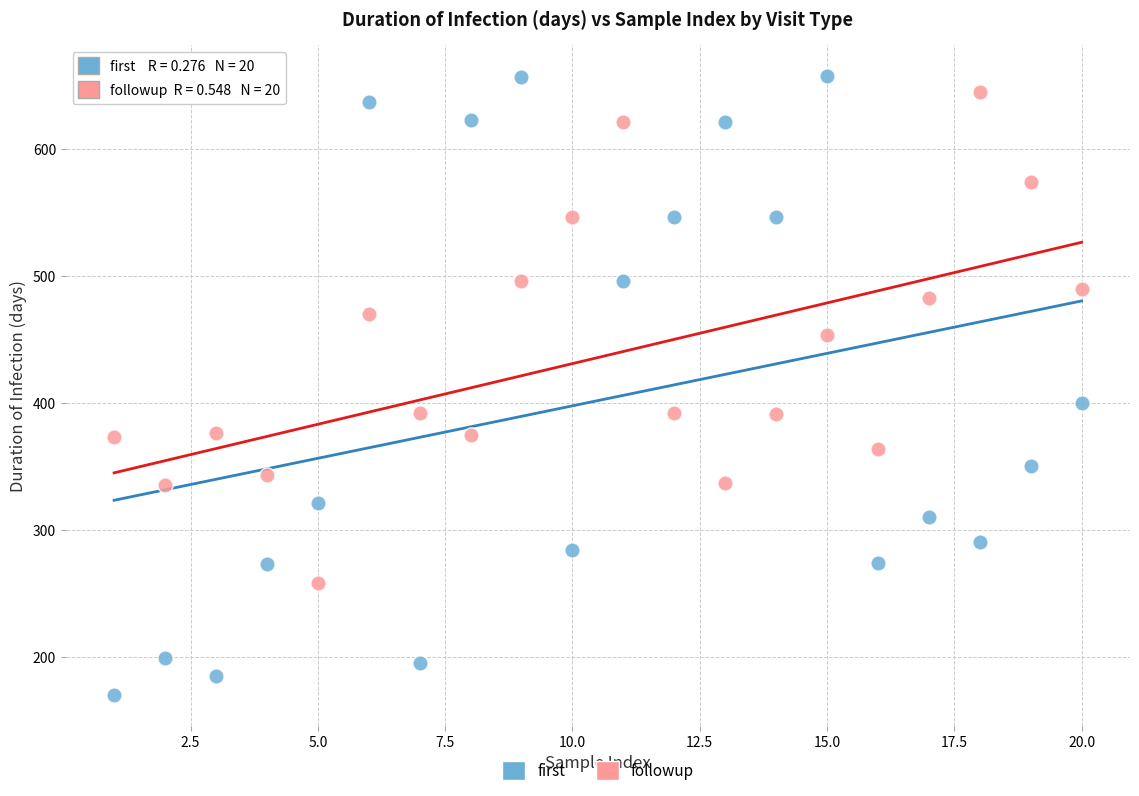

Which series has the largest Y range (max minus min)?

first